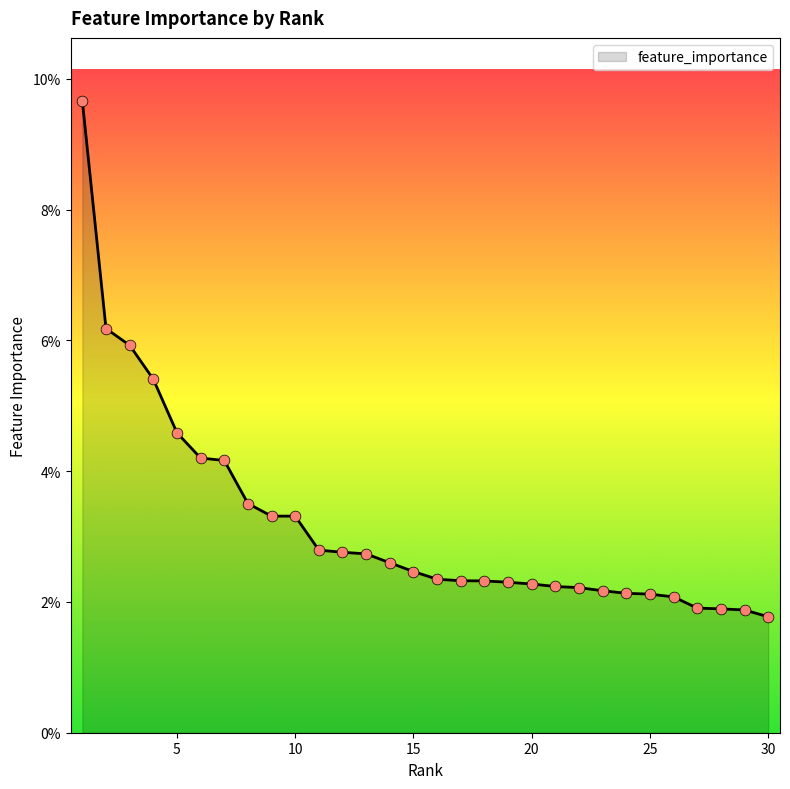

Does the chart have visible grid lines?

No